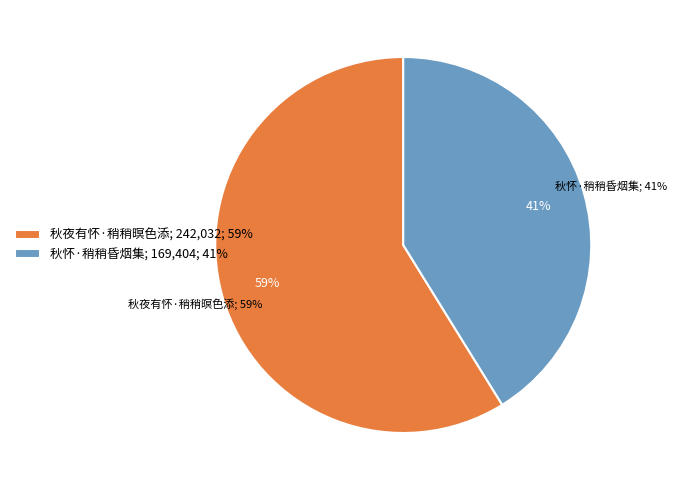

The 秋夜有怀·稍稍暝色添 slice represents 51% of the pie. True or false?

False